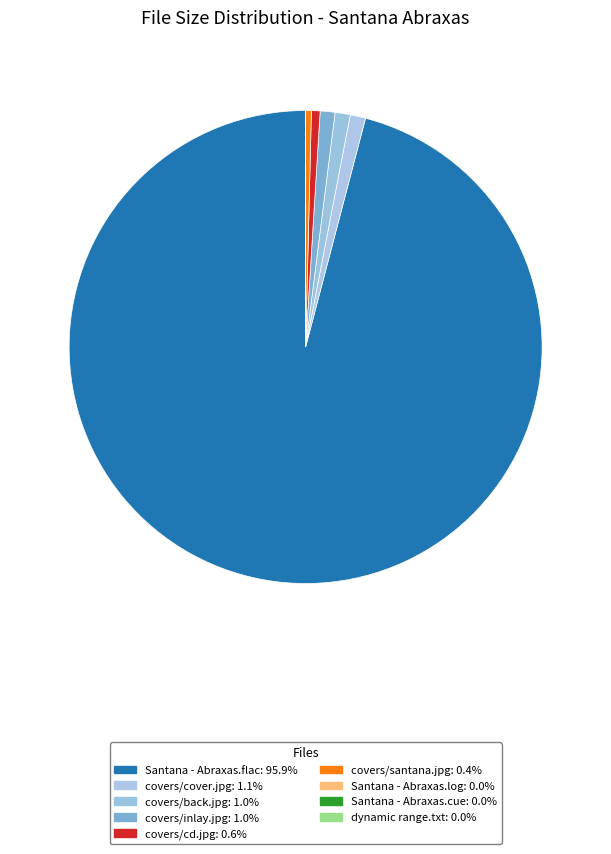

Rank the categories by value from lowest to highest.

dynamic range.txt, Santana - Abraxas.cue, Santana - Abraxas.log, covers/santana.jpg, covers/cd.jpg, covers/inlay.jpg, covers/back.jpg, covers/cover.jpg, Santana - Abraxas.flac